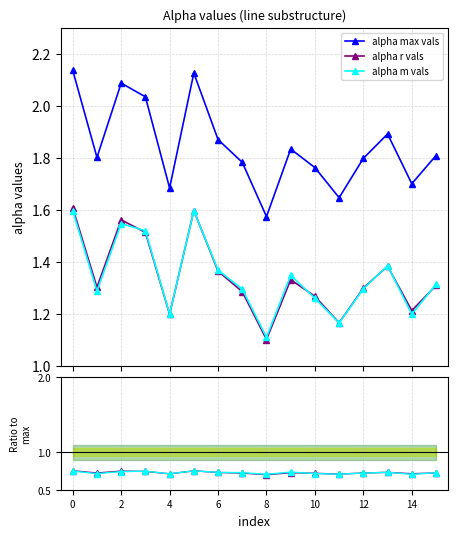

What is the minimum value shown in the chart?

0.7